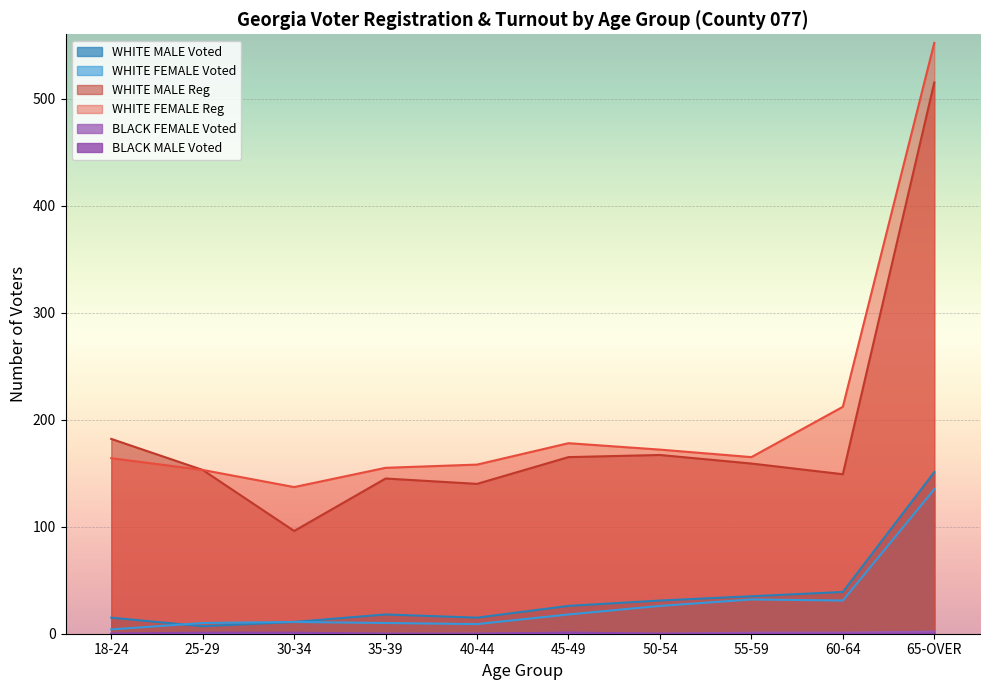

Reading left to right, what are all the values shown in this chart?

WHITE MALE Voted: 18-24=15	25-29=7	30-34=11	35-39=18	40-44=15	45-49=26	50-54=31	55-59=35	60-64=39	65-OVER=151
WHITE FEMALE Voted: 18-24=4	25-29=10	30-34=11	35-39=10	40-44=9	45-49=18	50-54=26	55-59=32	60-64=31	65-OVER=135
WHITE MALE Reg: 18-24=182	25-29=153	30-34=96	35-39=145	40-44=140	45-49=165	50-54=167	55-59=159	60-64=149	65-OVER=515
WHITE FEMALE Reg: 18-24=164	25-29=153	30-34=137	35-39=155	40-44=158	45-49=178	50-54=172	55-59=165	60-64=212	65-OVER=552
BLACK FEMALE Voted: 18-24=0	25-29=0	30-34=0	35-39=0	40-44=0	45-49=1	50-54=0	55-59=1	60-64=1	65-OVER=2
BLACK MALE Voted: 18-24=0	25-29=1	30-34=1	35-39=0	40-44=0	45-49=1	50-54=0	55-59=0	60-64=0	65-OVER=0